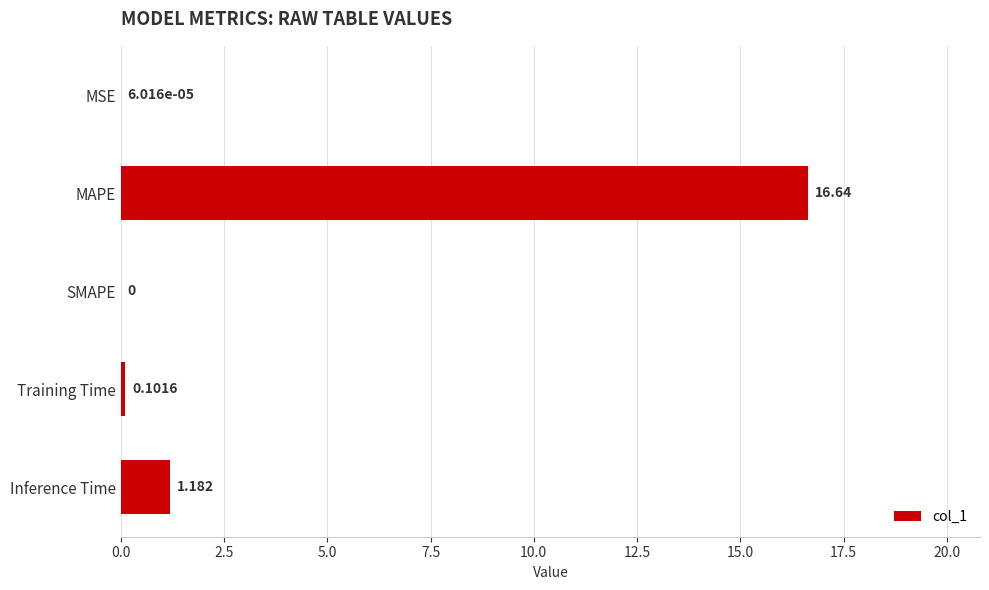

Which has a higher value, Inference Time or SMAPE?

Inference Time